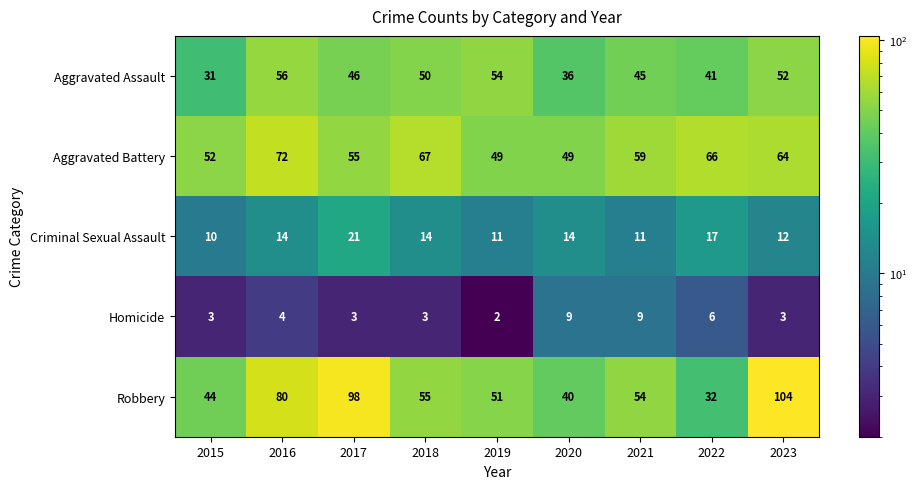

At how many categories does at least one series exceed 14?

9